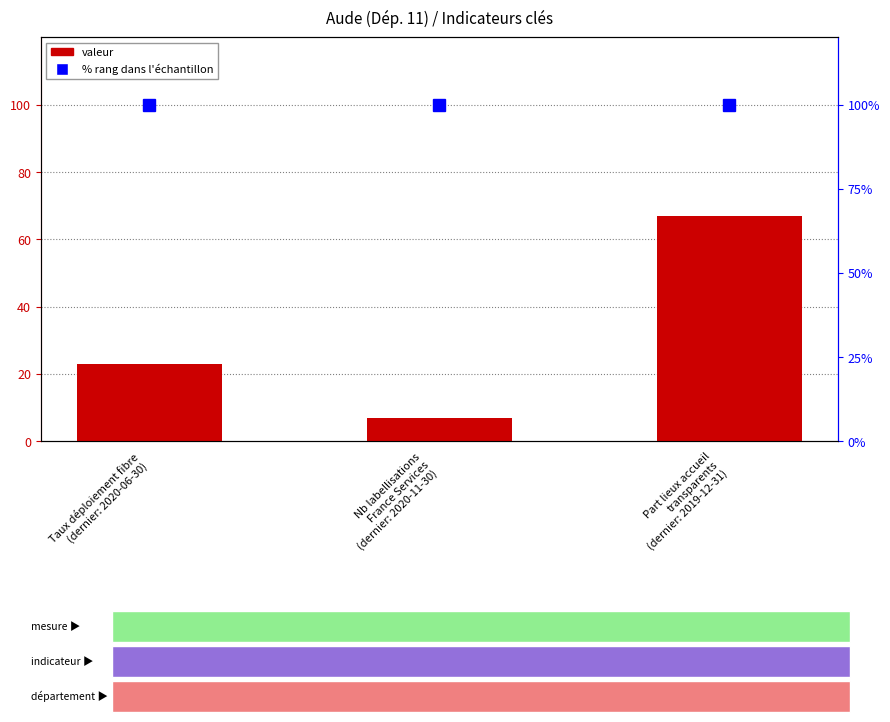

At which category does the chart reach its minimum across all series?

Nb labellisations
France Services
(dernier: 2020-11-30)